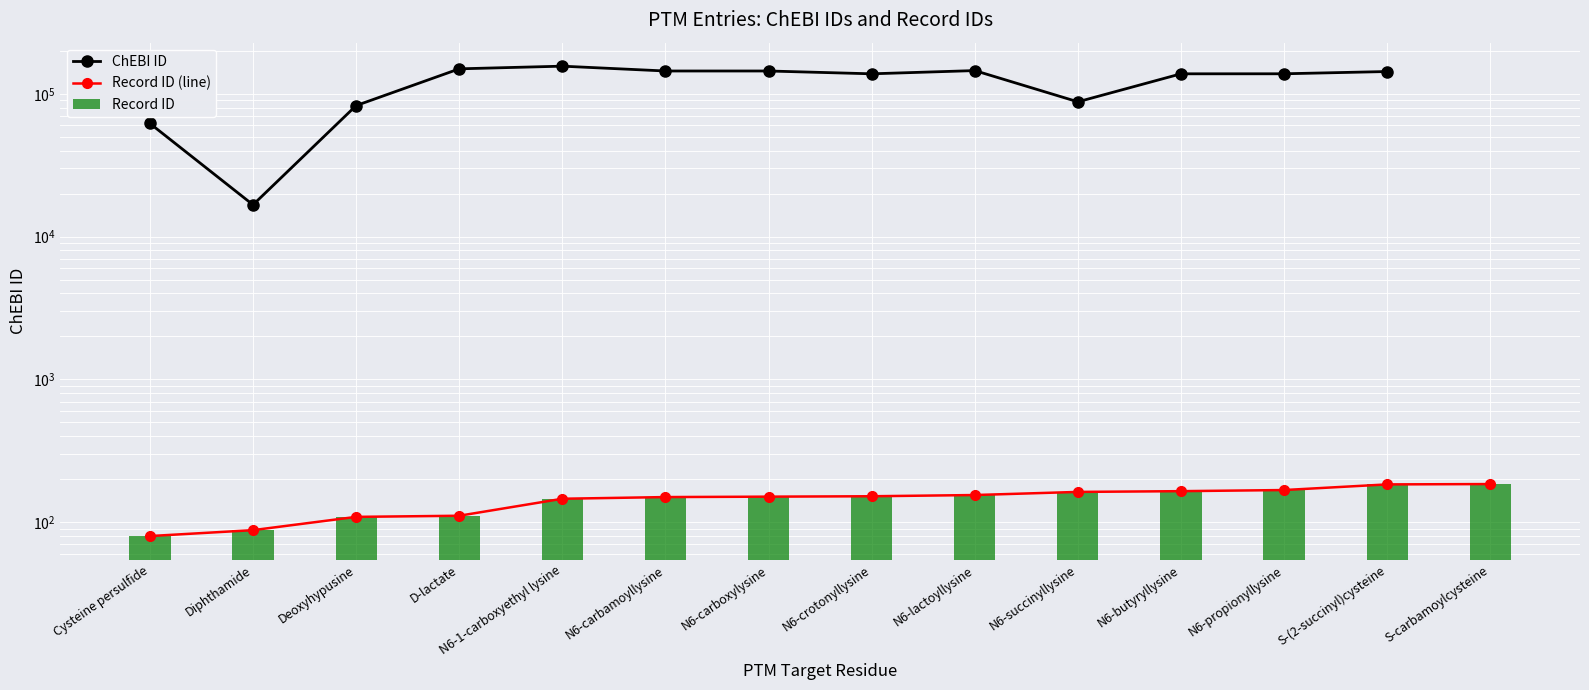

What is the difference between the highest and lowest values at N6-propionyllysine?

137851.0